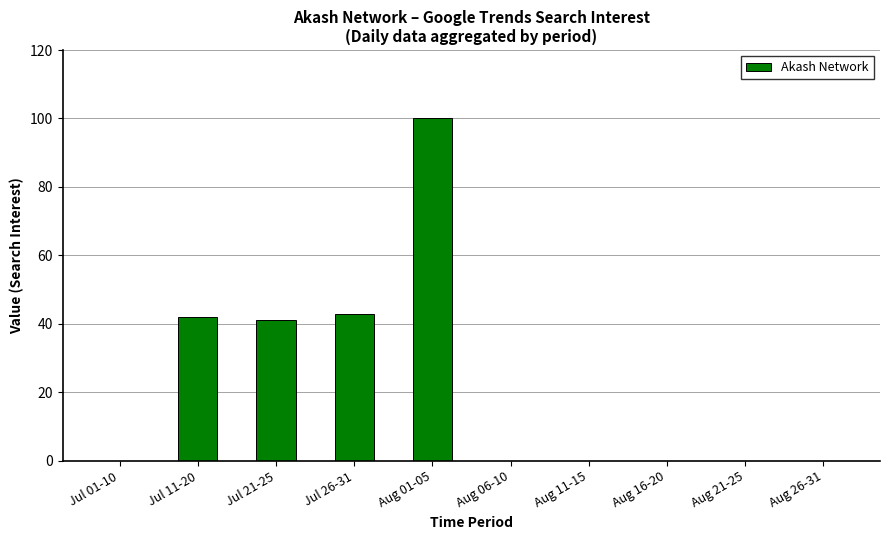

How many distinct data groups are displayed?

1